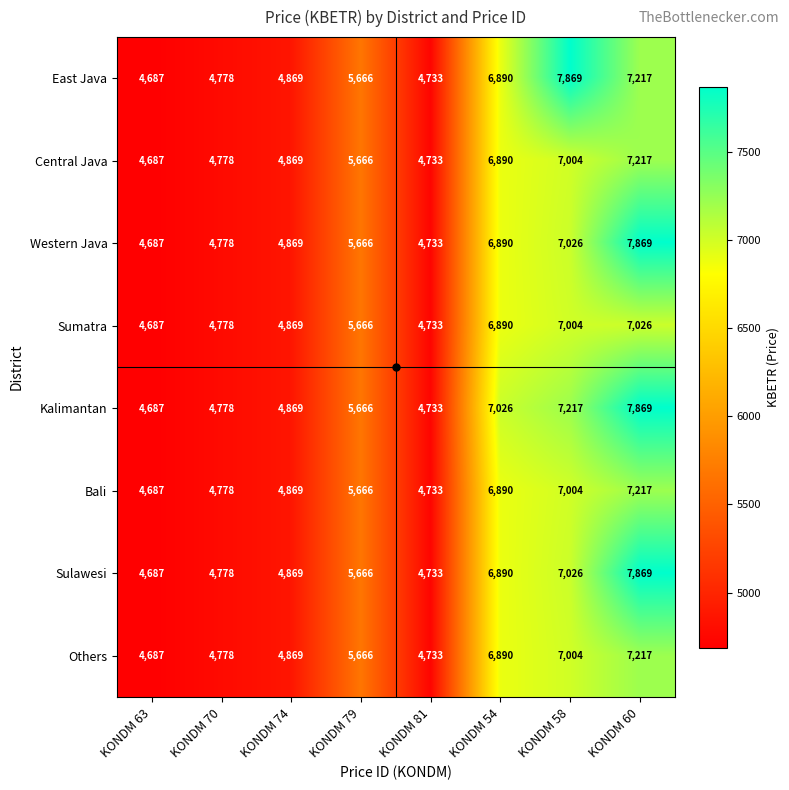

What is the spread (max minus min) of values at KONDM 60?

843